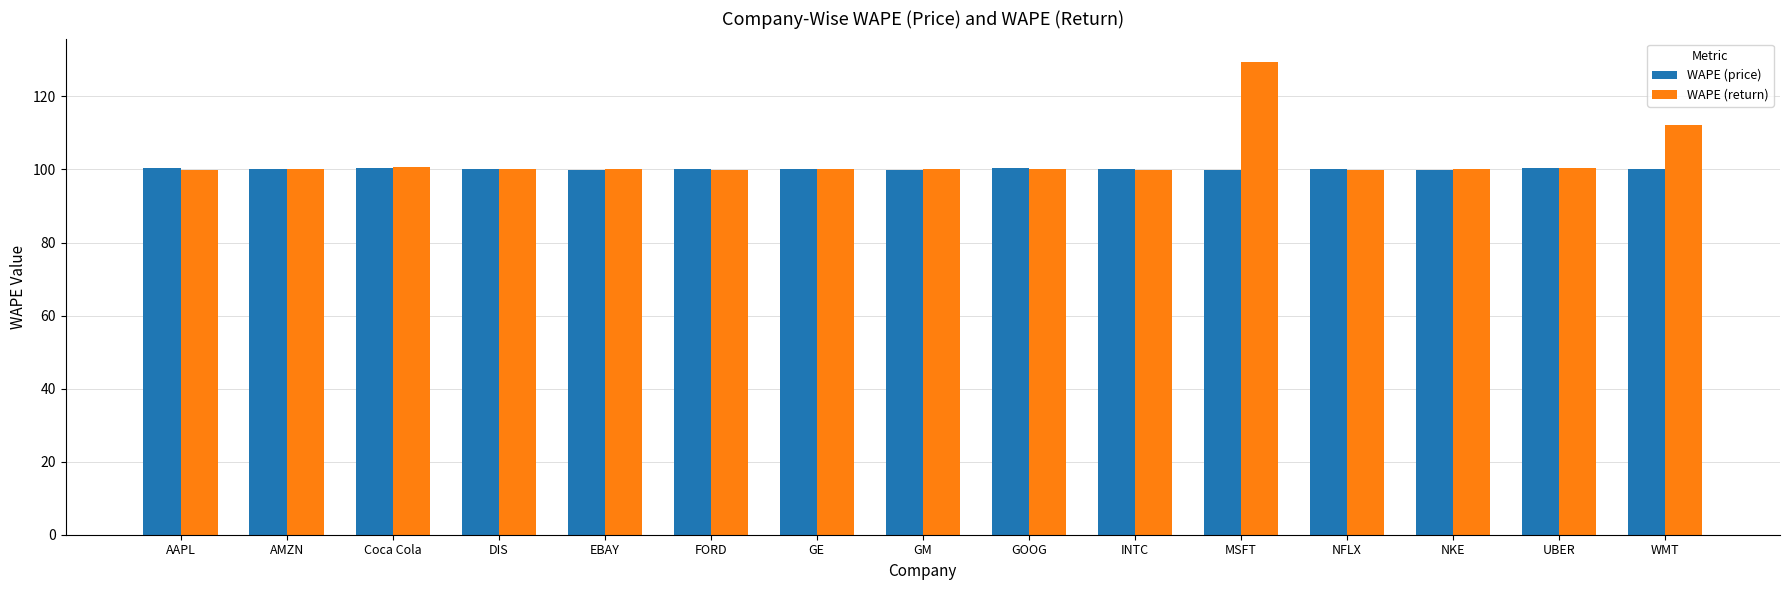

True or false: WAPE (price) has a value of 100.3 at GOOG.

True